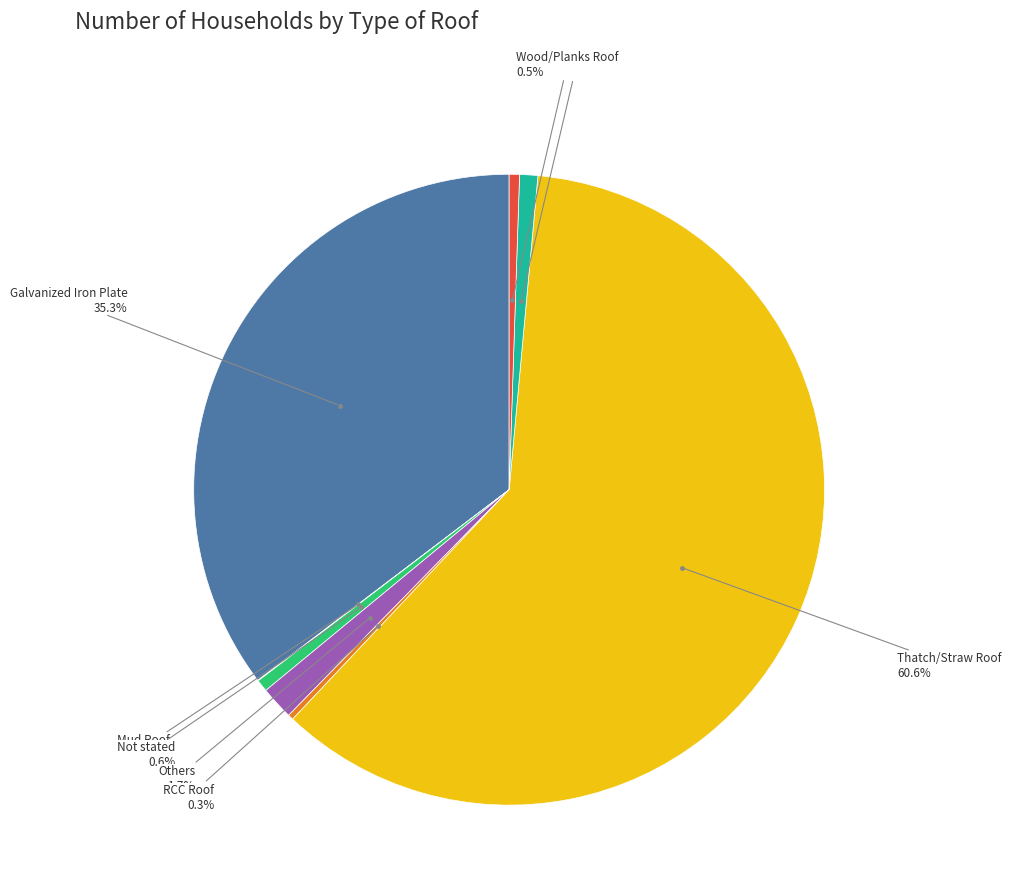

Is there any slice that represents more than half of the pie?

Yes